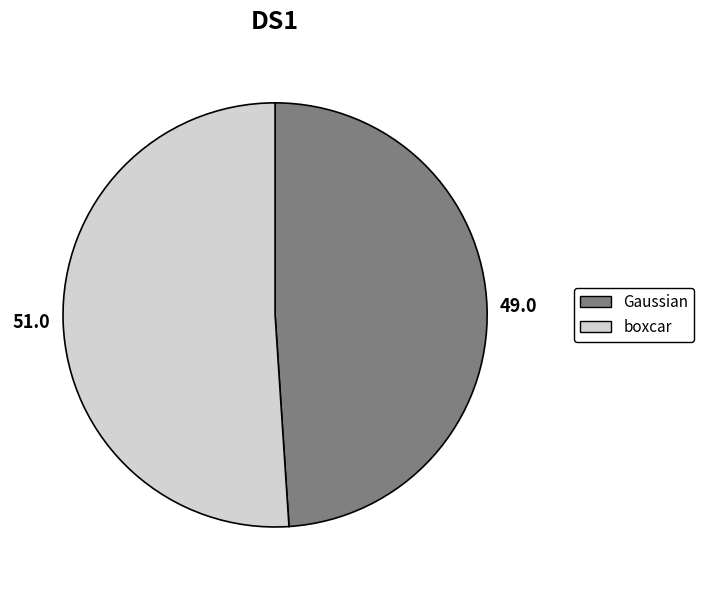

Is it true that Gaussian is 60% of the pie?

False